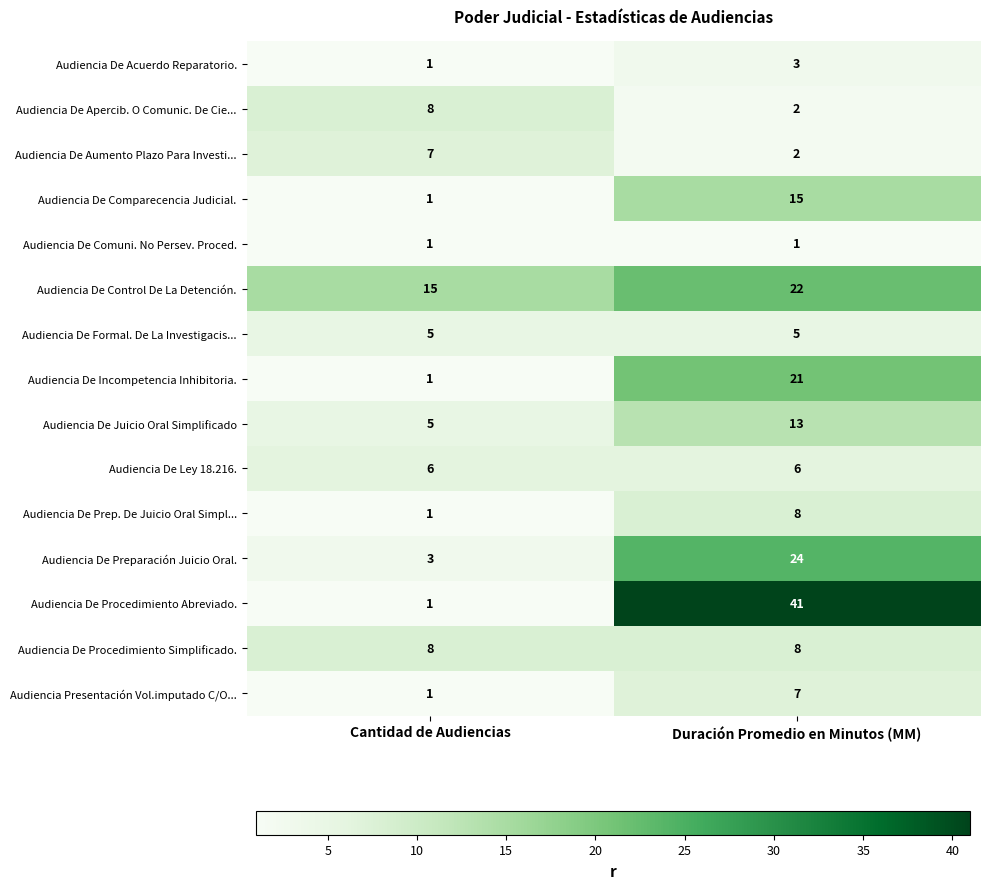

At which label is Audiencia De Juicio Oral Simplificado closest to 9?

Cantidad de Audiencias